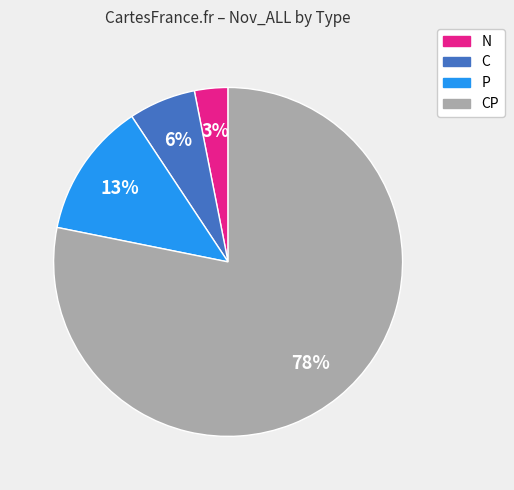

Is there any slice that represents more than half of the pie?

Yes